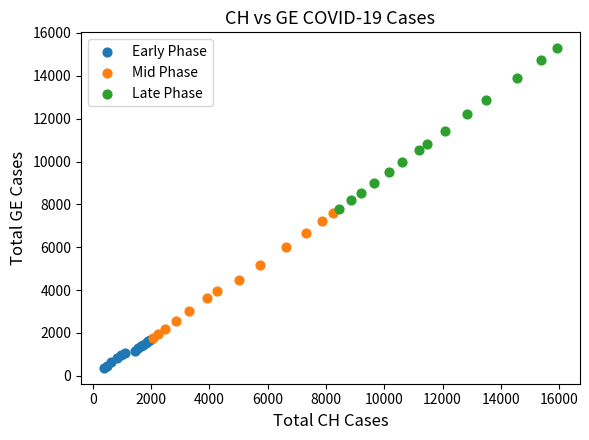

Which series contains the lowest Y value?

Early Phase